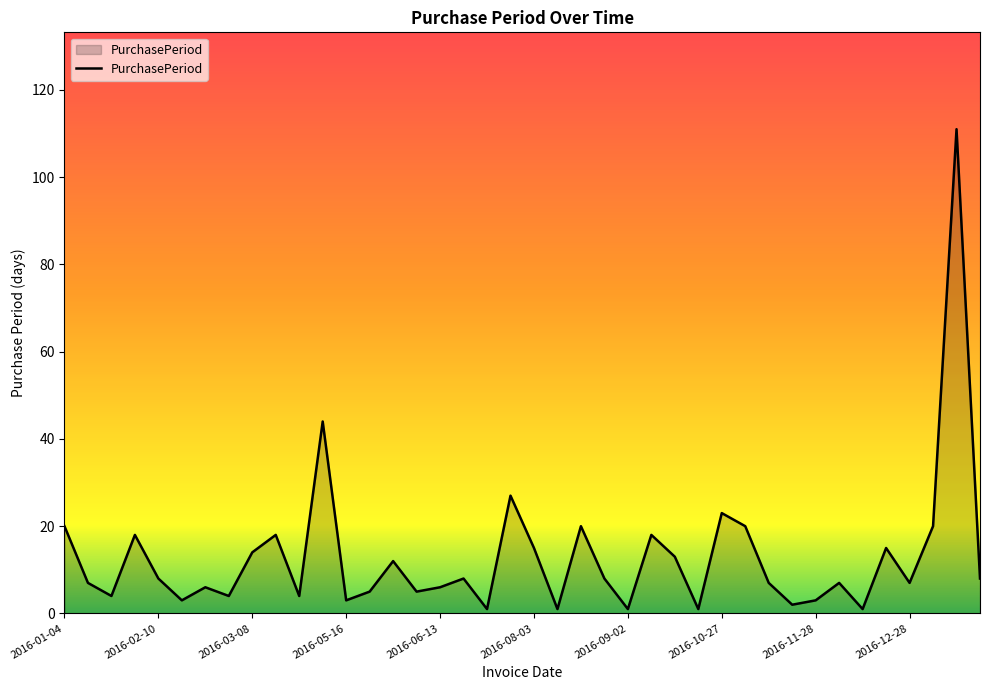

How many interior local peaks (higher than both neighbors) does the data have?

13